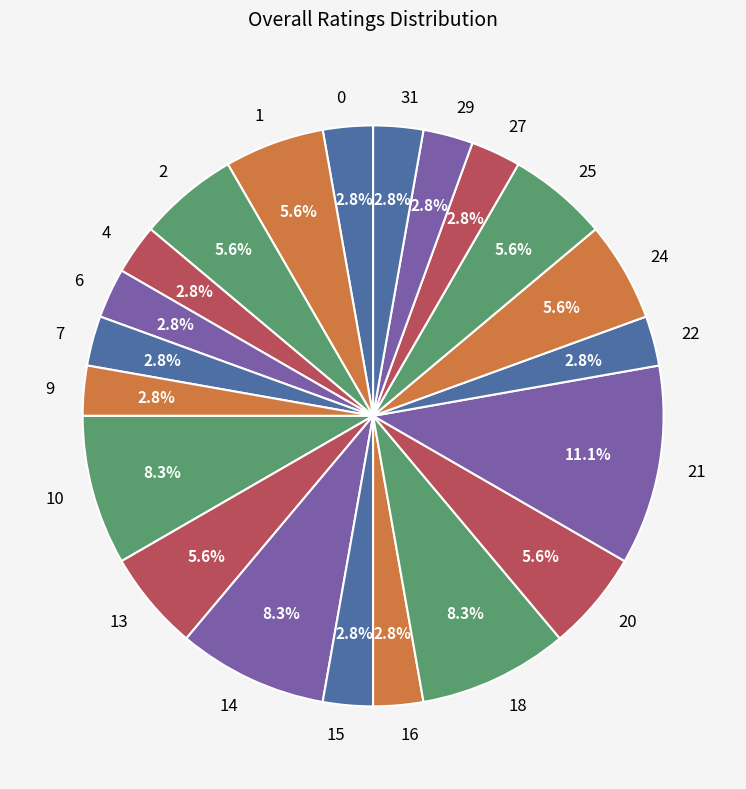

What is the ratio of the value at 6 to the value at 7?

1.0